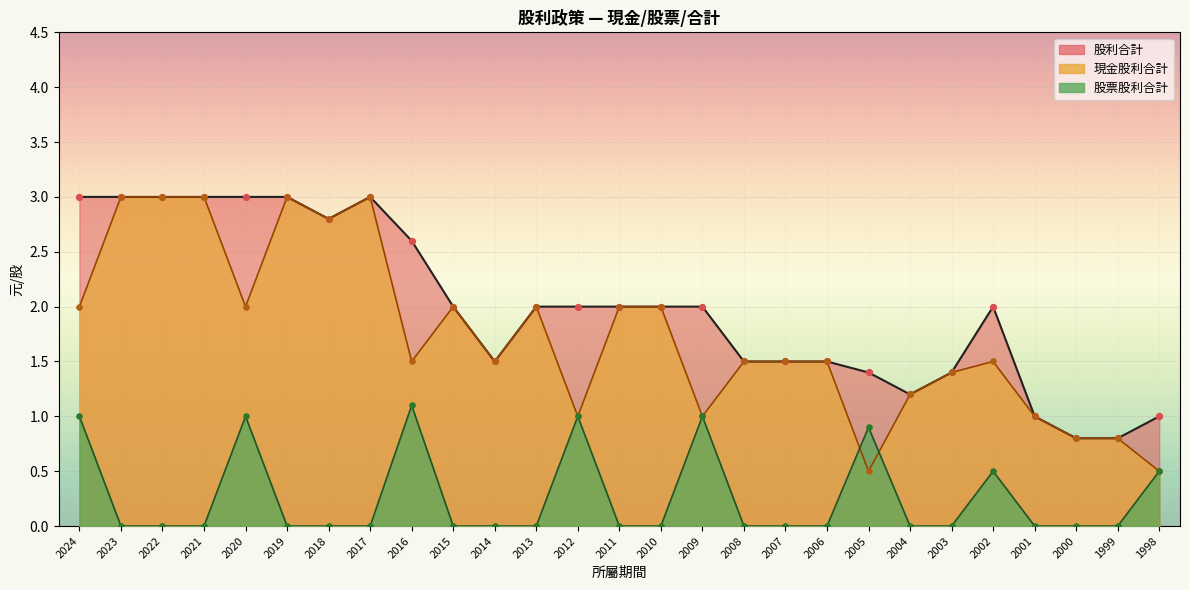

Which series reaches the maximum Y coordinate?

現金股利合計